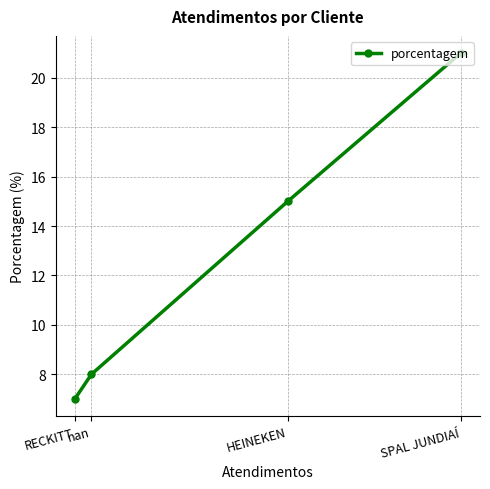

What is the value of the 2nd point from the left?

8